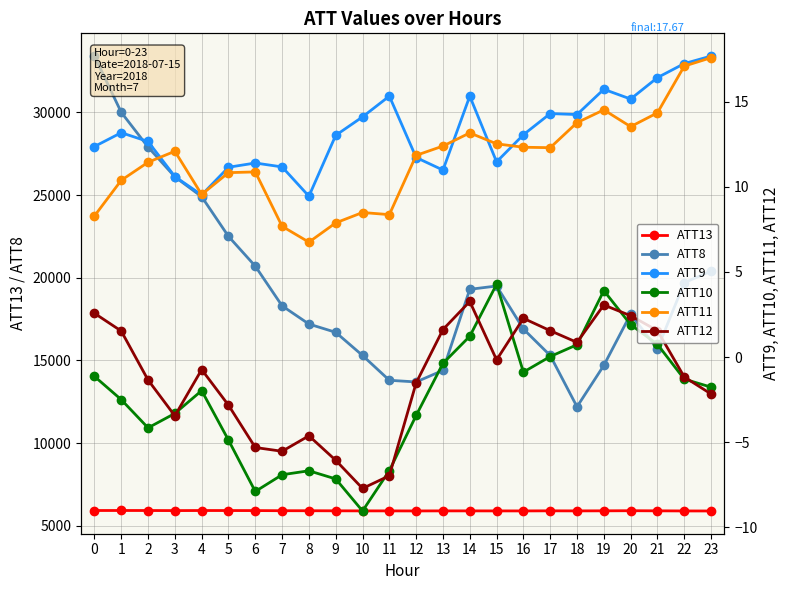

In ATT8, how many points are higher than both neighbors (excluding endpoints)?

2